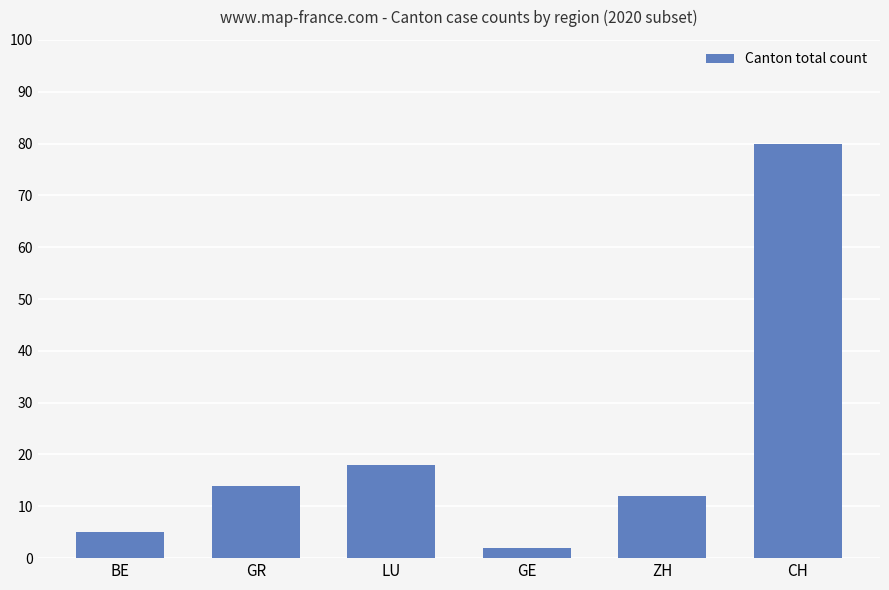

Approximately how many times larger is the value at ZH compared to GE?

6.0